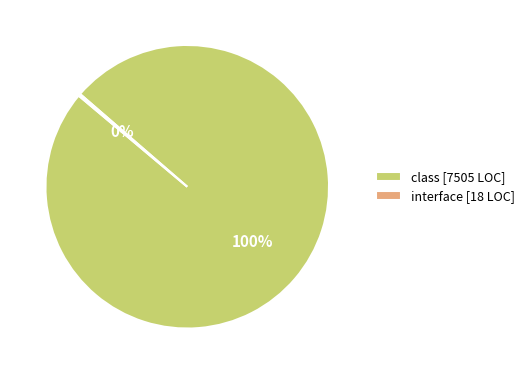

Which category has the biggest portion of the pie?

class [7505 LOC]